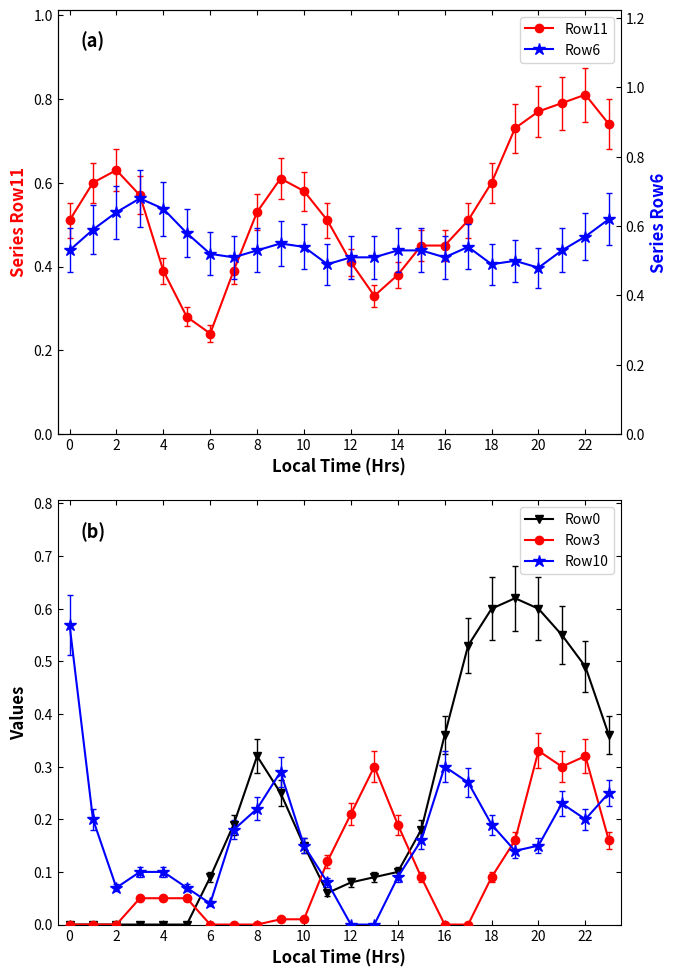

What are all the series names shown in the legend?

Row11, Row0, Row3, Row10, Row6